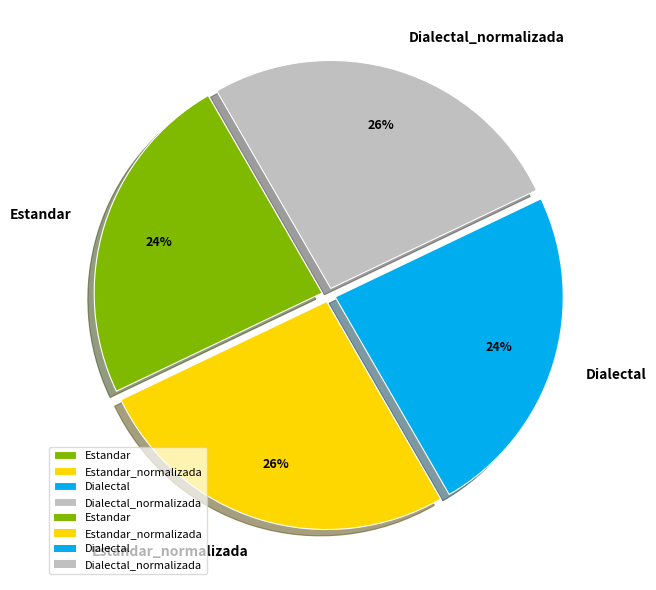

How many segments does this pie chart have?

4